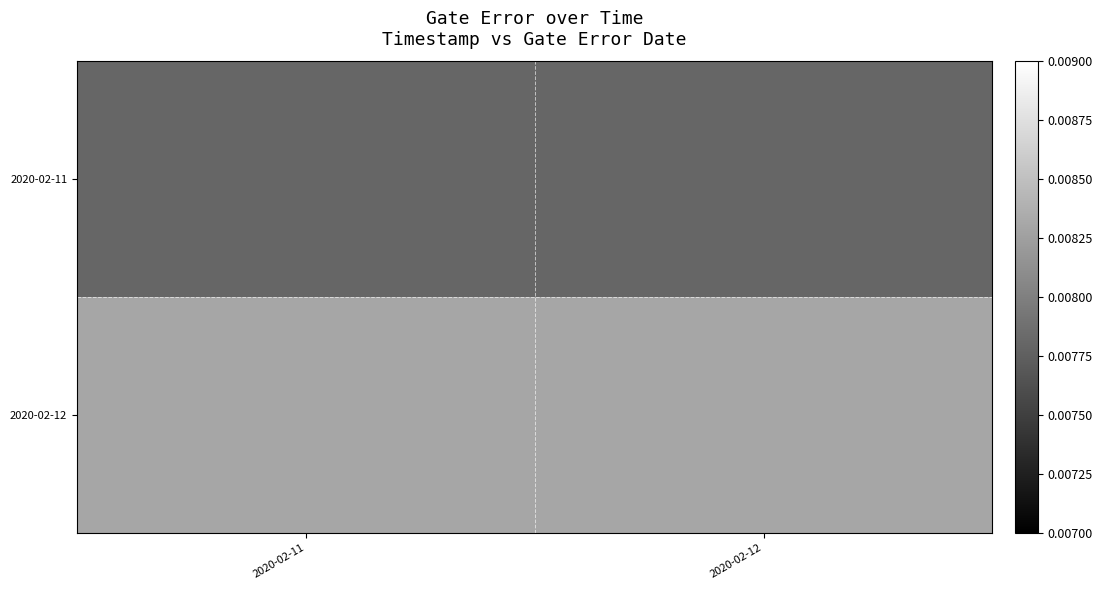

List the series in order of their peak value, lowest first.

2020-02-11, 2020-02-12